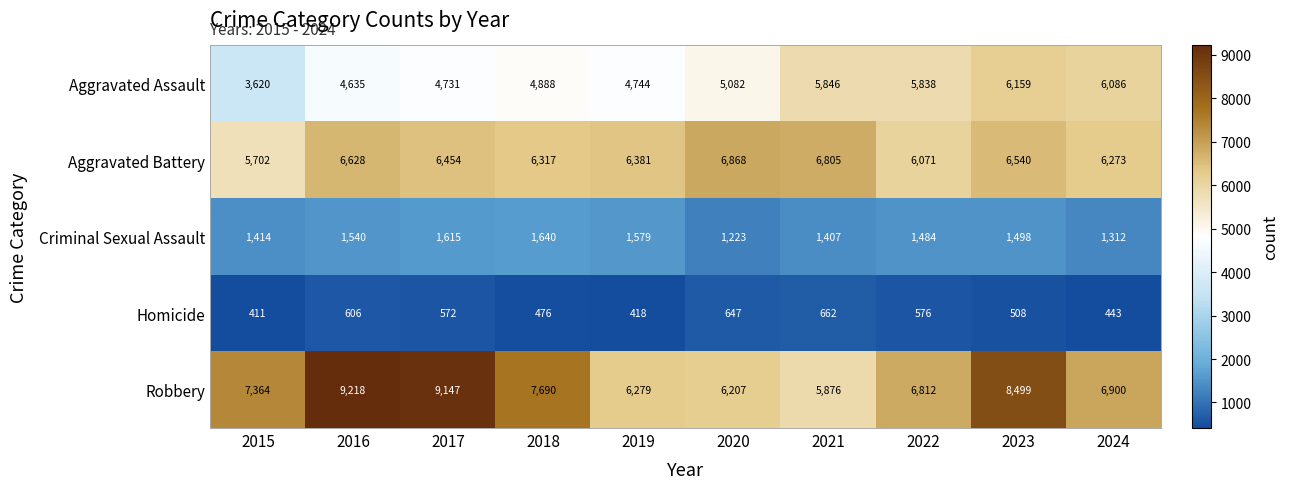

Between 2016 and 2017, which series saw the biggest shift?

Aggravated Battery